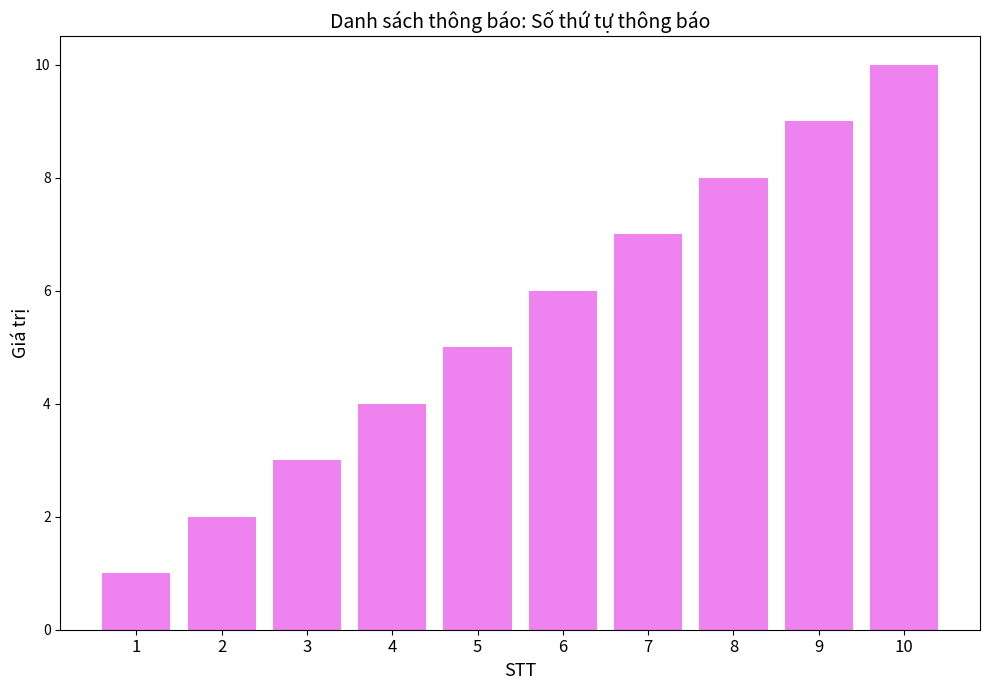

Read the value at 4.

4